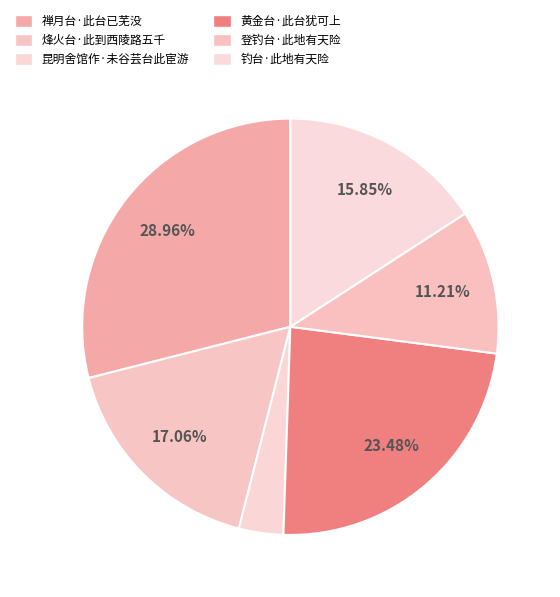

Is it true that 登钓台·此地有天险 is 11% of the pie?

True